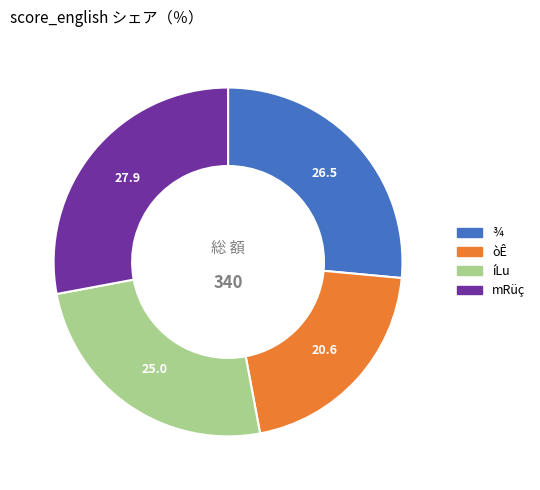

Is there any slice that represents more than half of the pie?

No